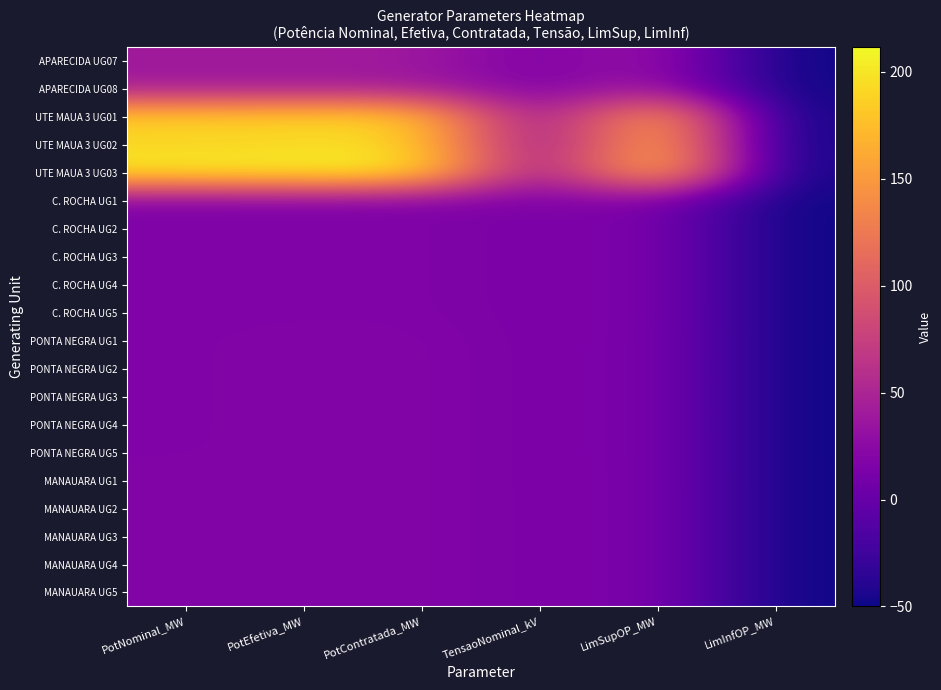

How many distinct data groups are displayed?

20